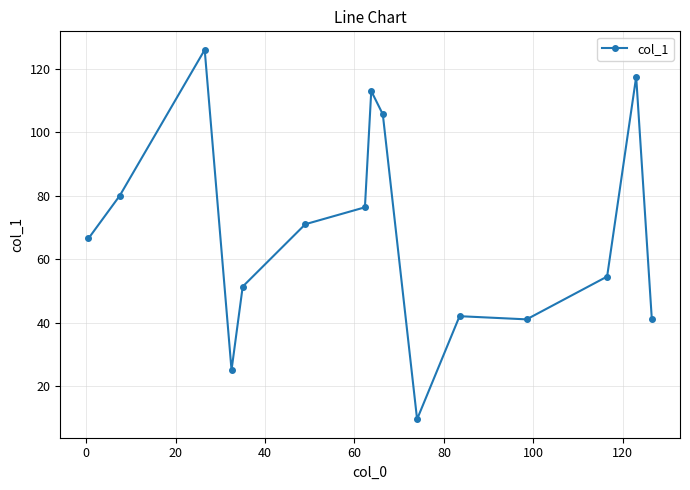

Reading left to right, what are all the values shown in this chart?

66.5	80.0	126.0	25.0	51.3	71.0	76.3	113.0	105.7	9.5	42.0	41.0	54.5	117.5	41.0